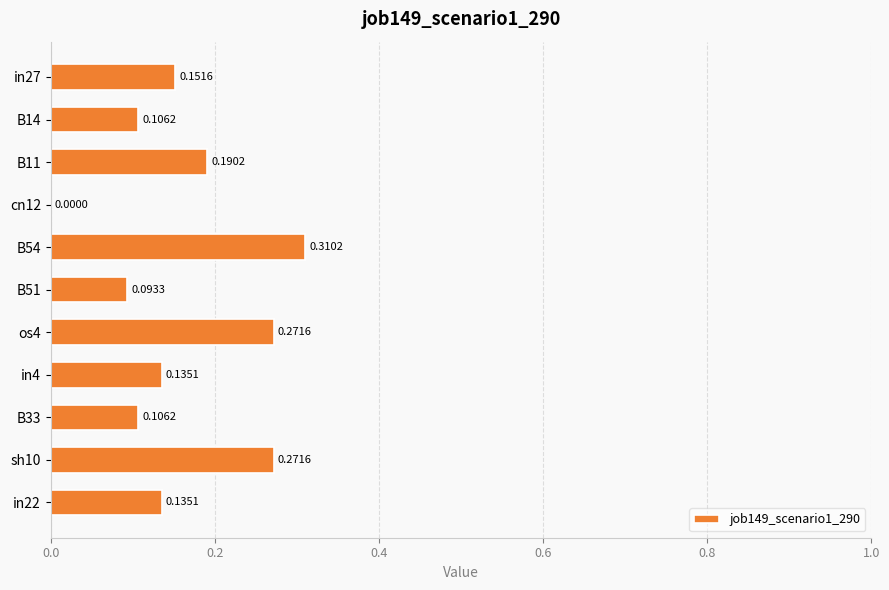

What is the sum of all values?

1.8